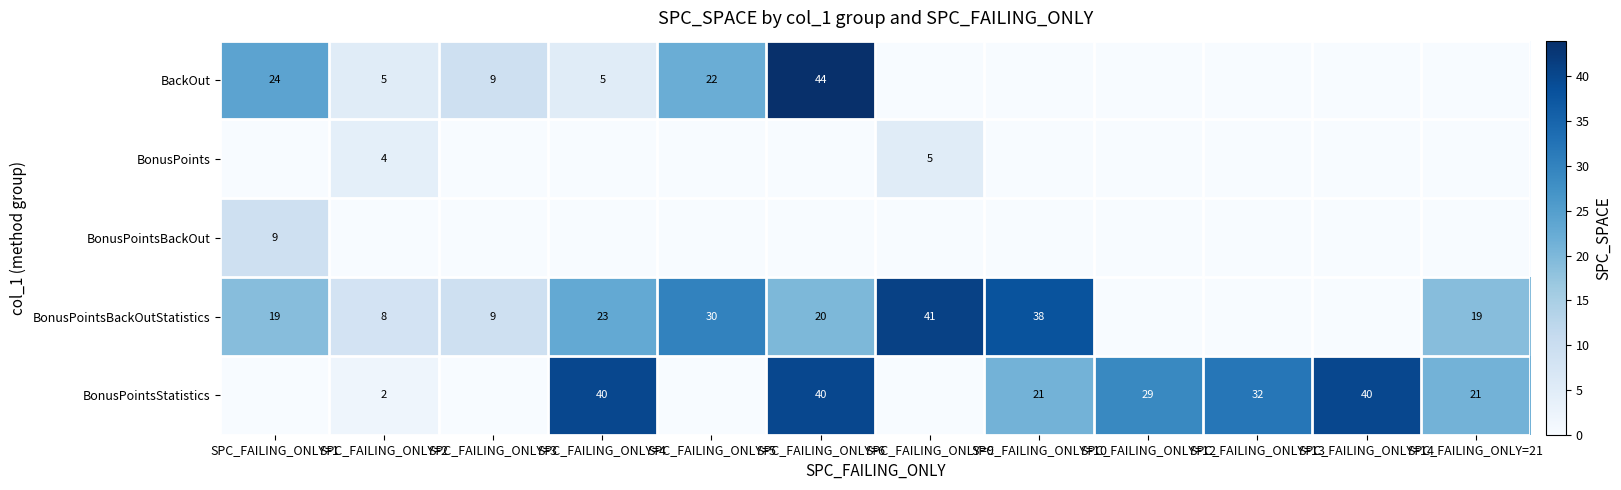

What is the total value across all series at SPC_FAILING_ONLY=12?

29